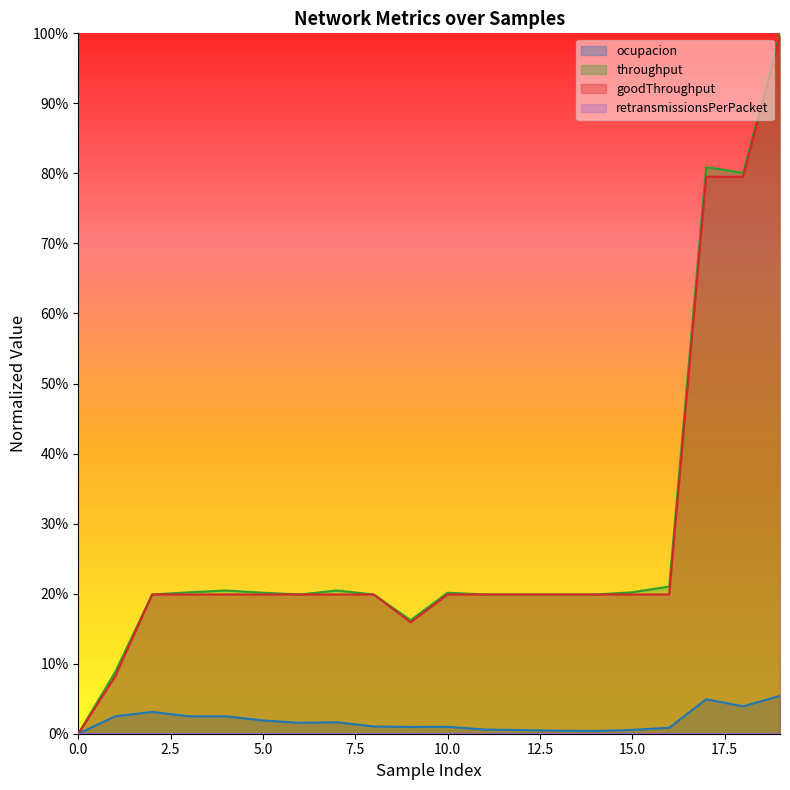

How many lines are shown in the chart?

3